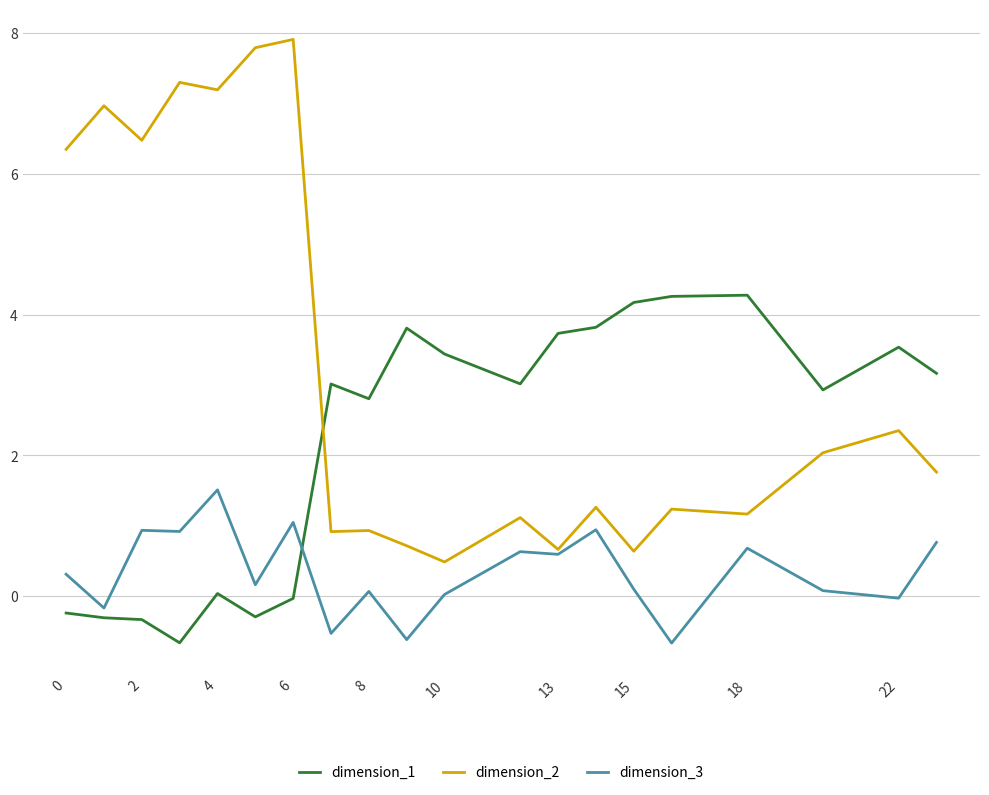

List the series in order of their overall mean, highest first.

dimension_2, dimension_1, dimension_3